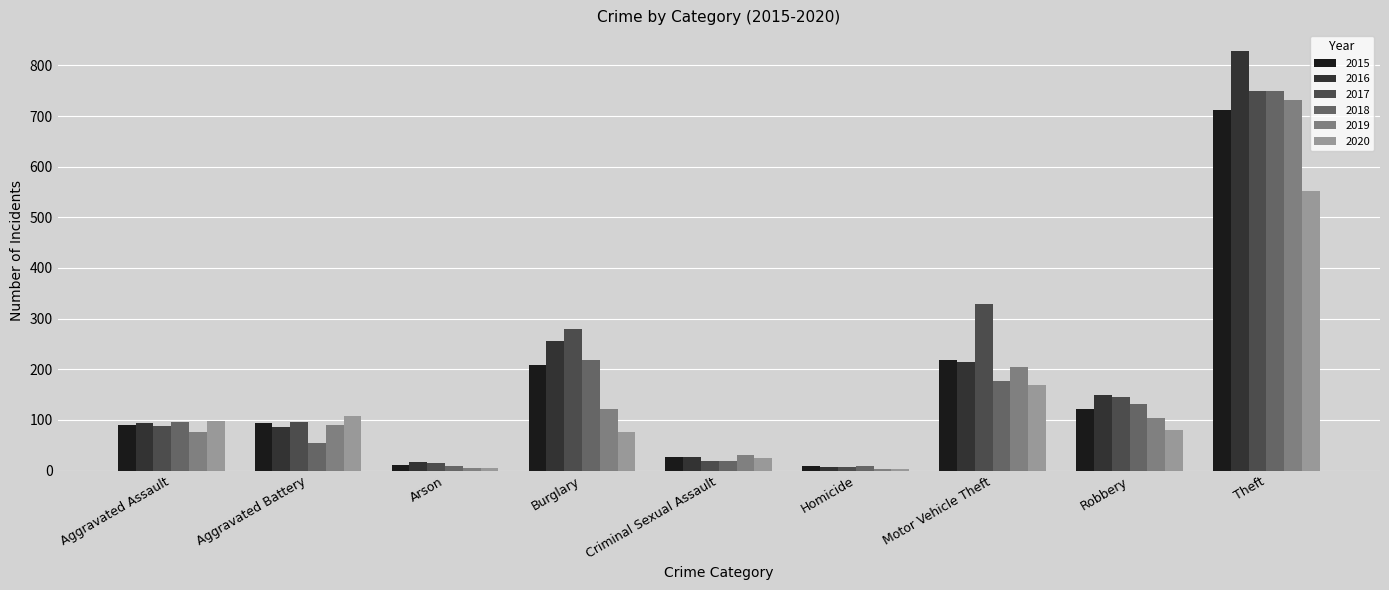

The value of 2019 at Criminal Sexual Assault is 31. True or false?

True